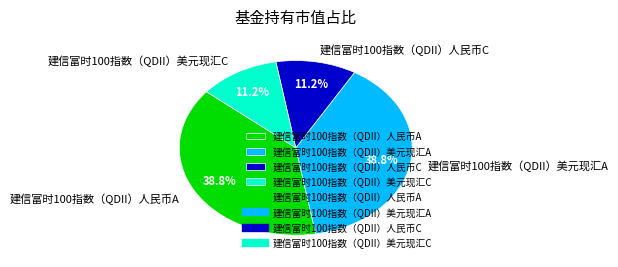

What percentage is the 建信富时100指数（QDII）美元现汇A slice, to the nearest percent?

39%